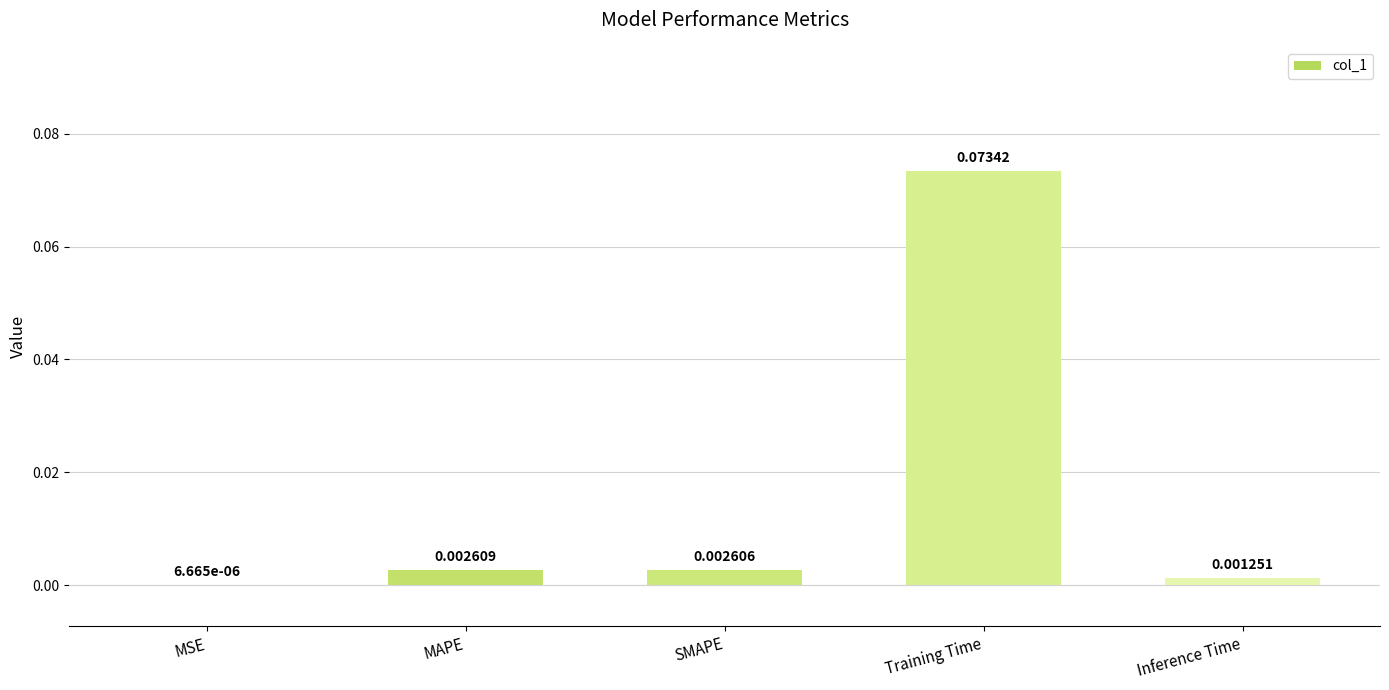

Which has a higher value, Inference Time or MSE?

Inference Time